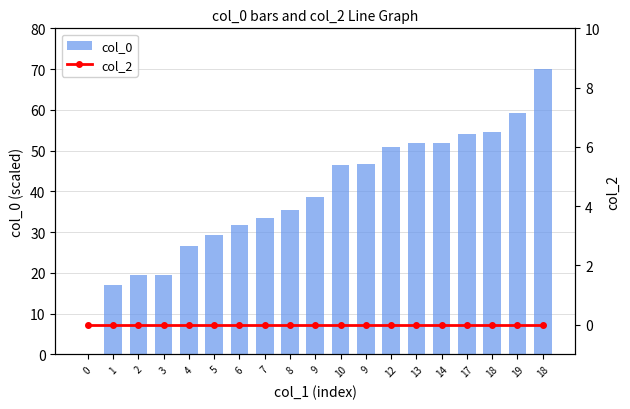

At which label does col_0 first exceed 38?

9